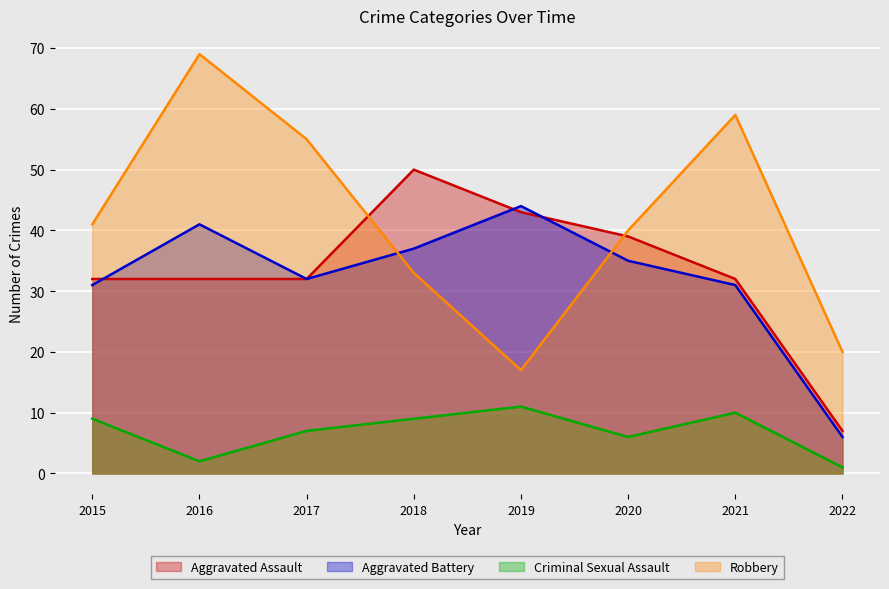

True or false: Aggravated Battery has more than 2 interior local peaks.

False